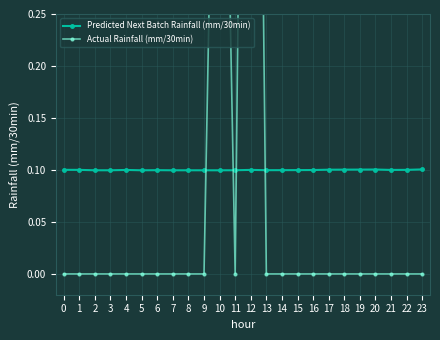

Reading left to right, extract all data points from this chart.

Predicted Next Batch Rainfall (mm/30min): 0.1	0.1	0.1	0.1	0.1	0.1	0.1	0.1	0.1	0.1	0.1	0.1	0.1	0.1	0.1	0.1	0.1	0.1	0.1	0.1	0.1	0.1	0.1	0.1
Actual Rainfall (mm/30min): 0.0	0.0	0.0	0.0	0.0	0.0	0.0	0.0	0.0	0.0	0.8	0.0	1.4	0.0	0.0	0.0	0.0	0.0	0.0	0.0	0.0	0.0	0.0	0.0